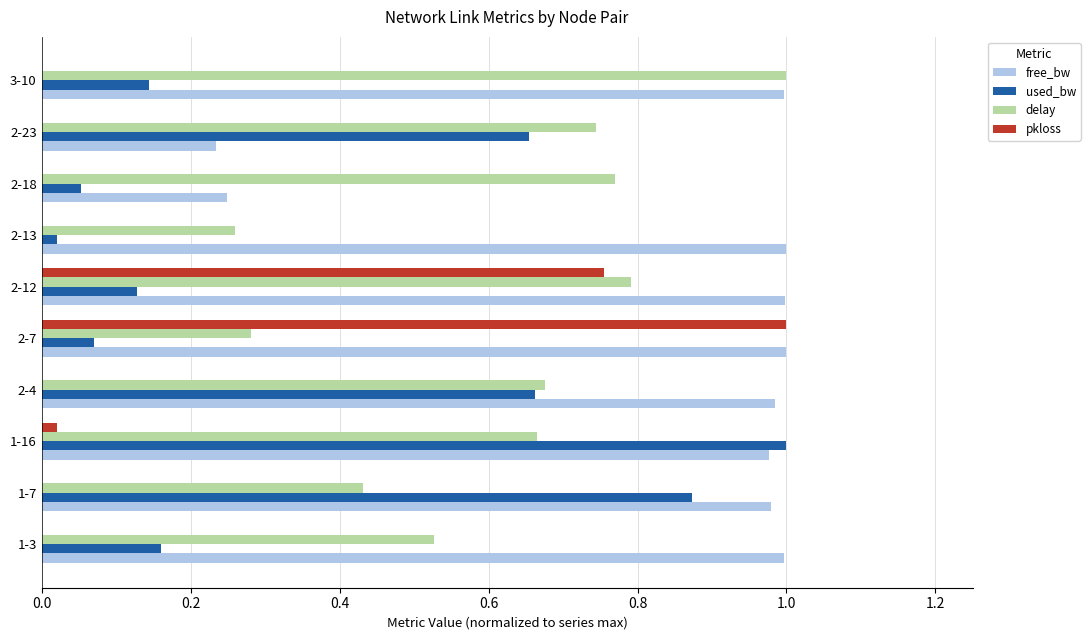

Between 2-12 and 3-10, which series saw the biggest shift?

pkloss